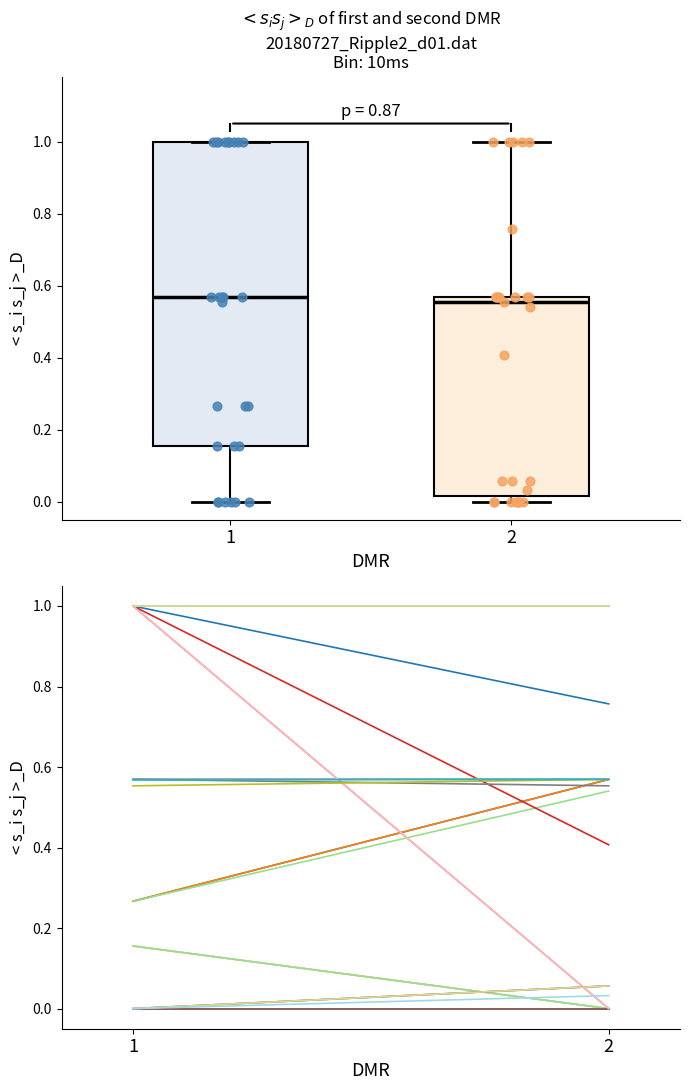

Comparing the boxes themselves (not the whiskers), which one is the tallest?

1